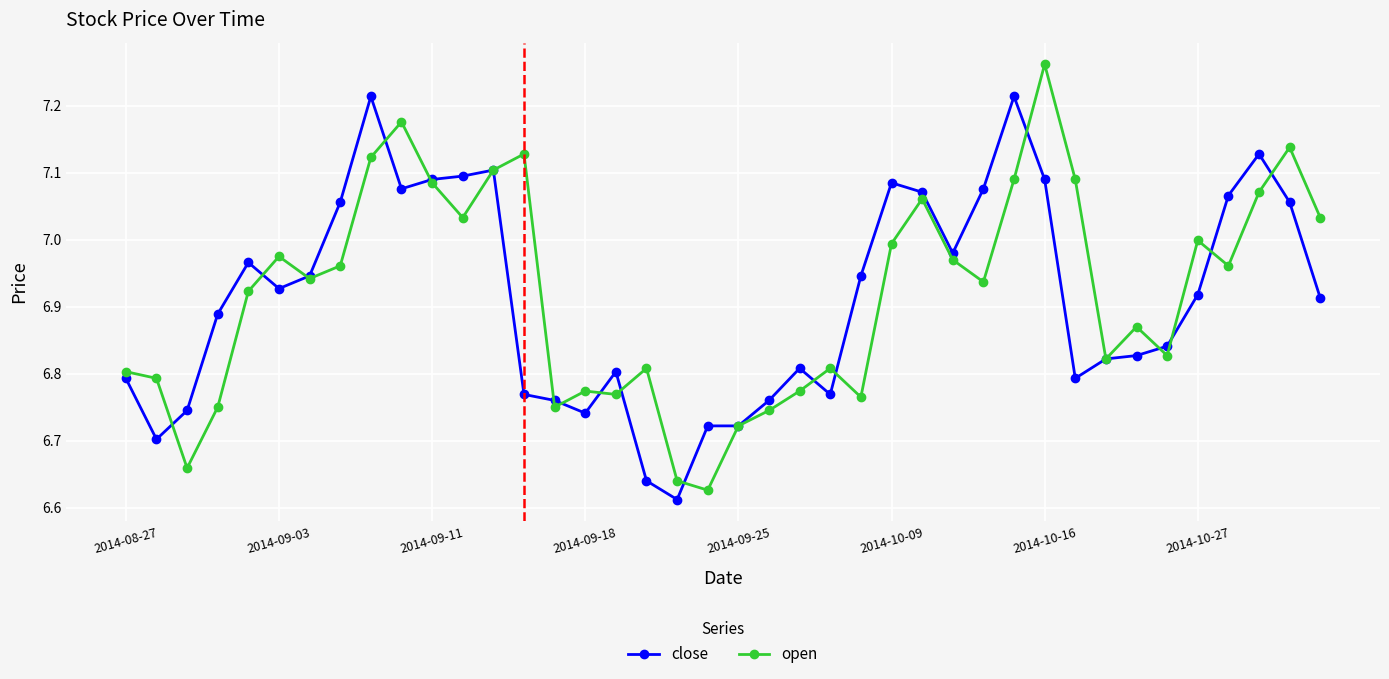

True or false: close and open cross at least once.

True